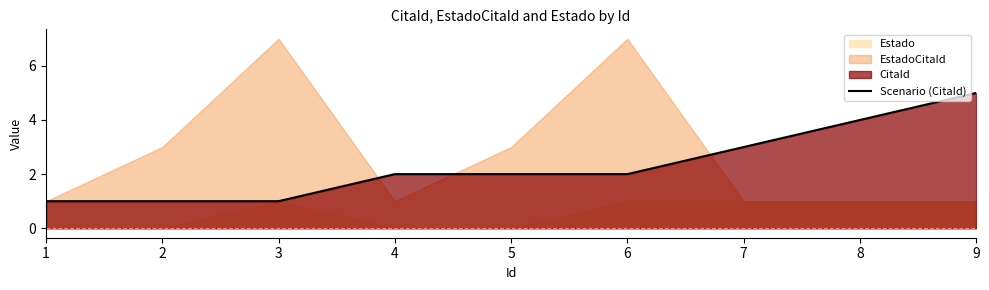

Is it true that the value at 1 is 1?

True